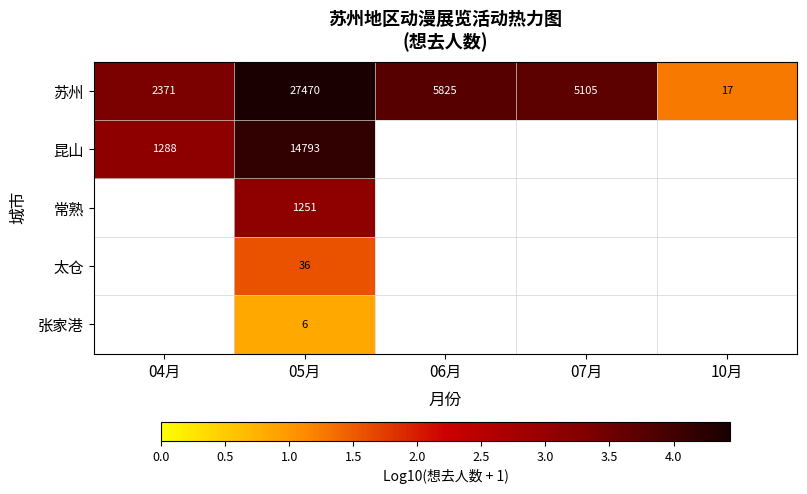

Which has a higher value, 04月 or 10月?

04月